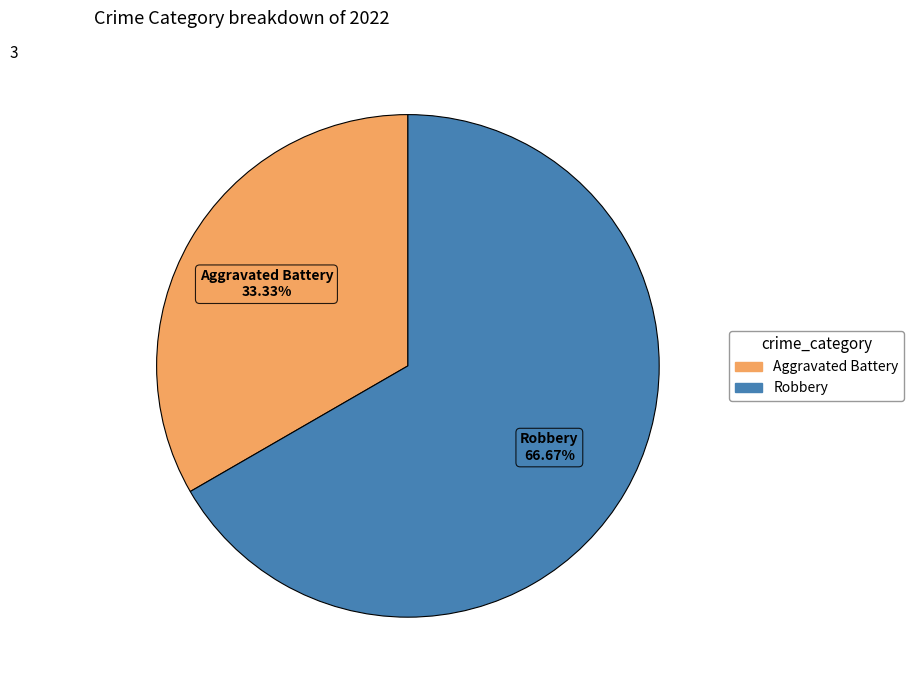

Does any single category account for the majority?

Yes